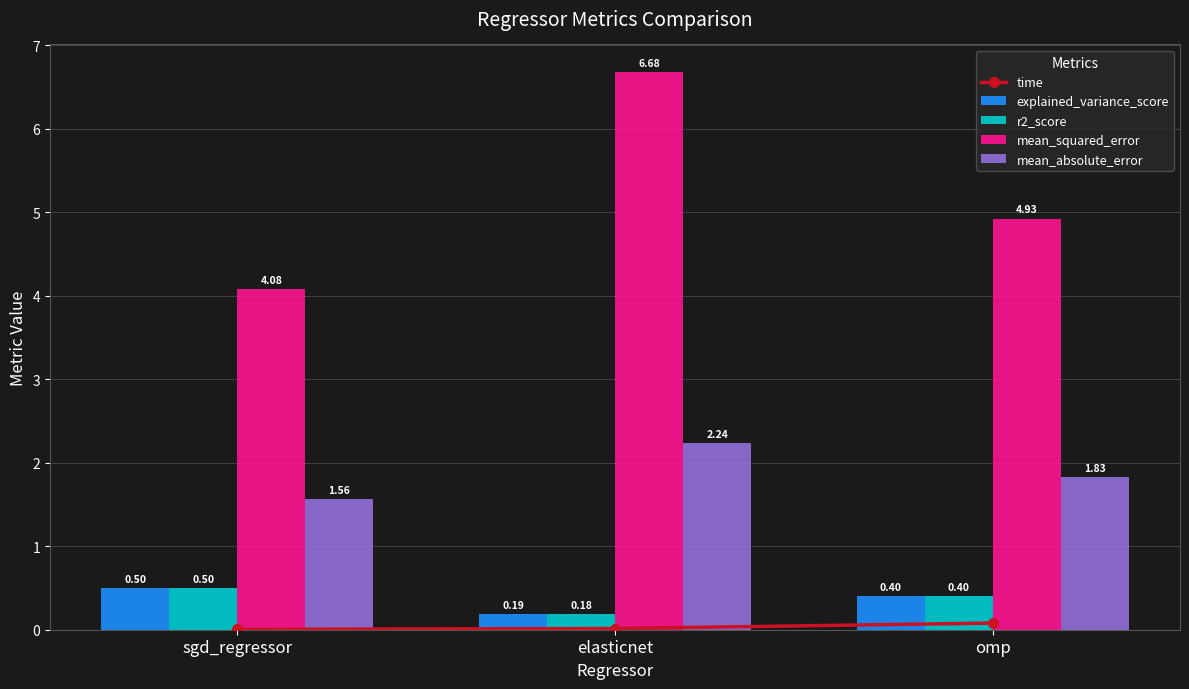

List the labels in order of time value, smallest first.

sgd_regressor, elasticnet, omp